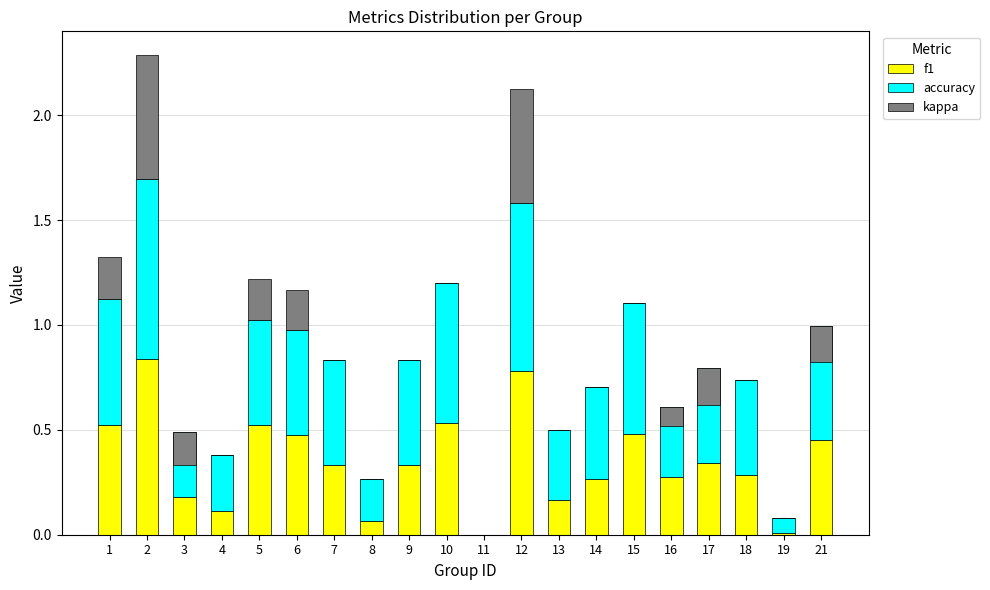

Read the f1 value at 21.

0.4